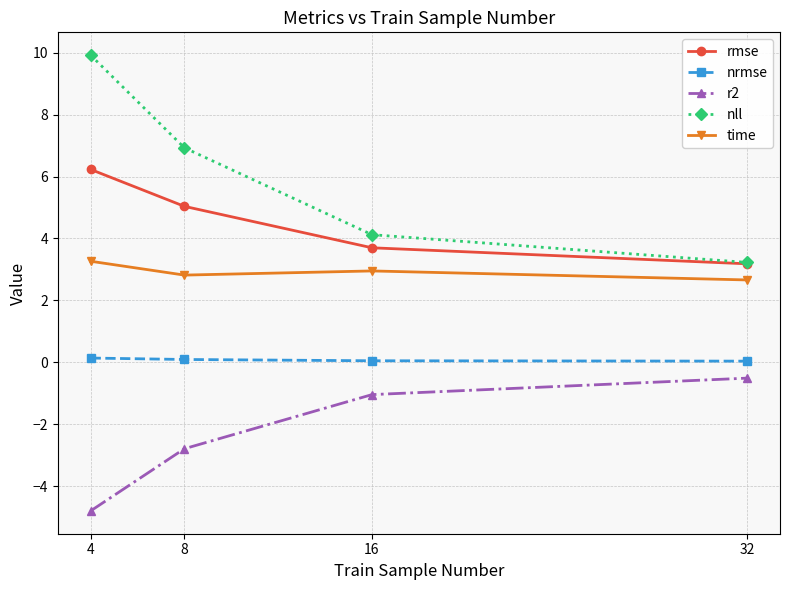

What is the sum of the nrmse values at 32 and 4?

0.2